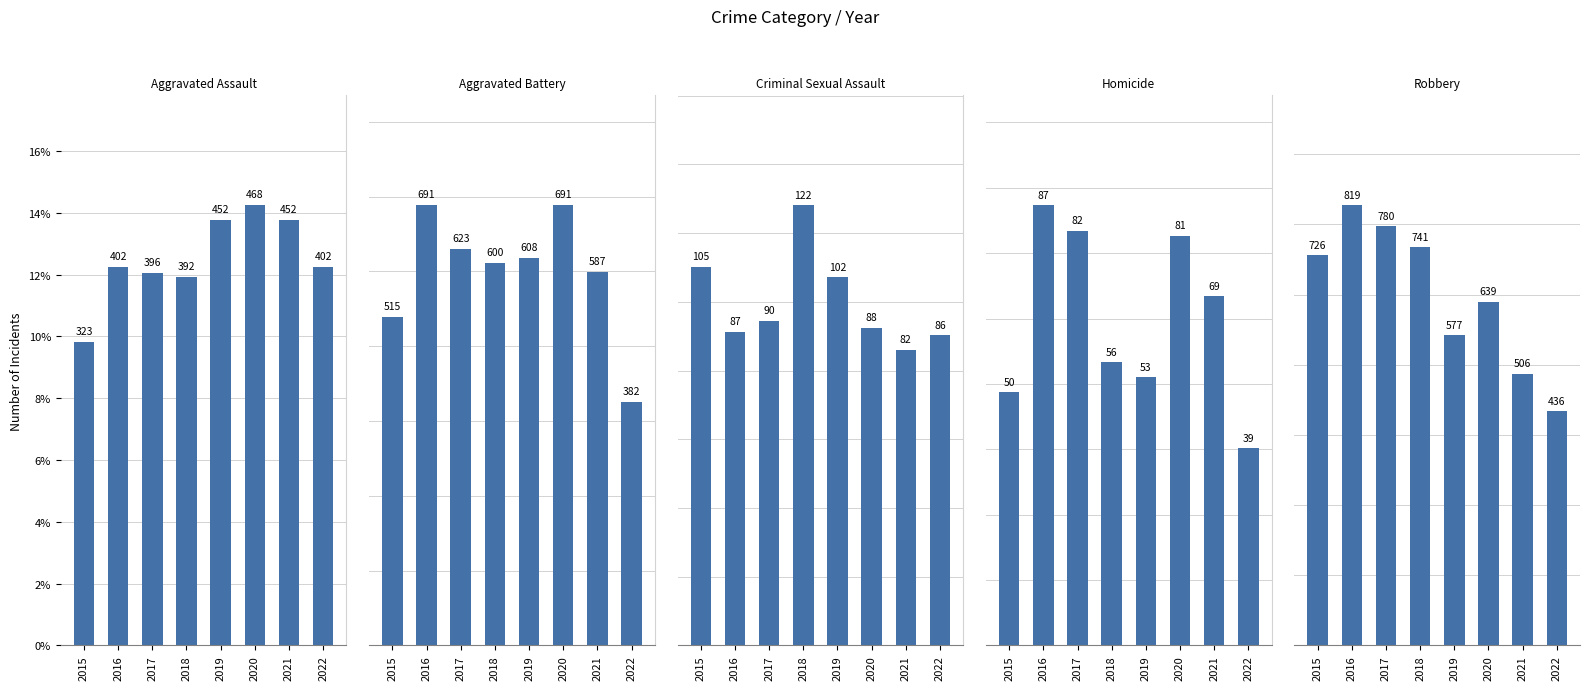

Reading left to right, list all the values displayed in this chart.

Aggravated Assault: 2015=0.1	2016=0.1	2017=0.1	2018=0.1	2019=0.1	2020=0.1	2021=0.1	2022=0.1
Aggravated Battery: 2015=0.1	2016=0.1	2017=0.1	2018=0.1	2019=0.1	2020=0.1	2021=0.1	2022=0.1
Criminal Sexual Assault: 2015=0.1	2016=0.1	2017=0.1	2018=0.2	2019=0.1	2020=0.1	2021=0.1	2022=0.1
Homicide: 2015=0.1	2016=0.2	2017=0.2	2018=0.1	2019=0.1	2020=0.2	2021=0.1	2022=0.1
Robbery: 2015=0.1	2016=0.2	2017=0.1	2018=0.1	2019=0.1	2020=0.1	2021=0.1	2022=0.1